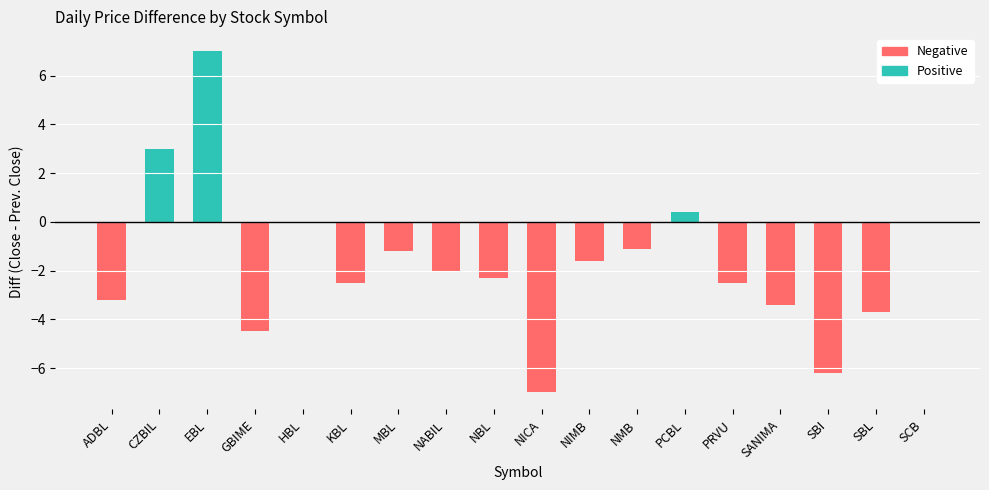

What position from the left is NMB?

12